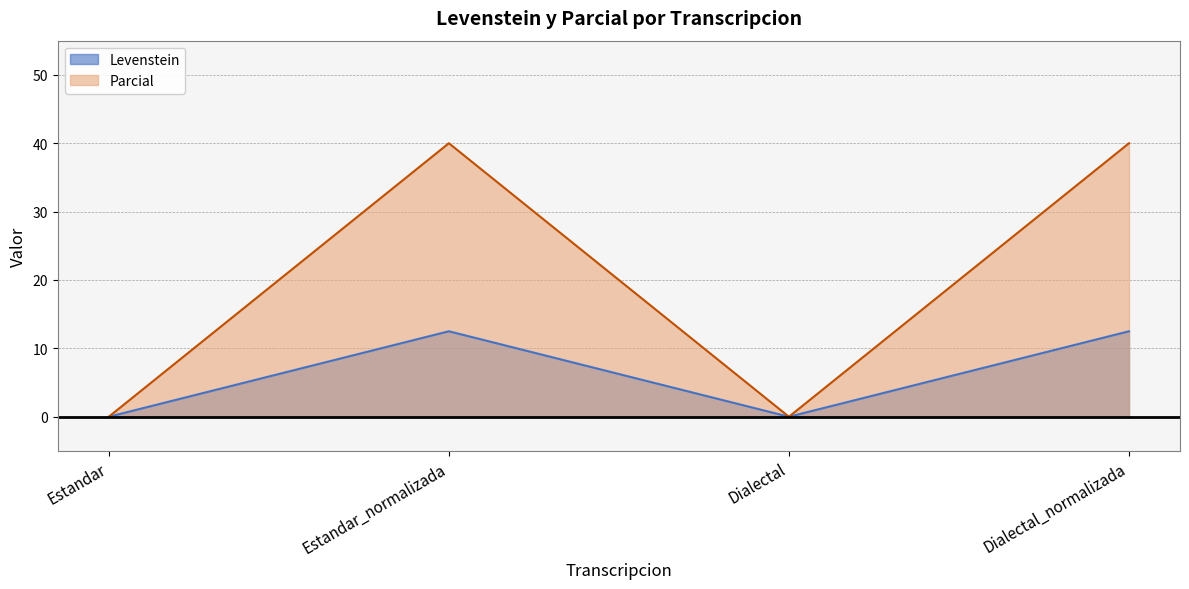

Between Estandar and Dialectal, which series saw the biggest shift?

Levenstein